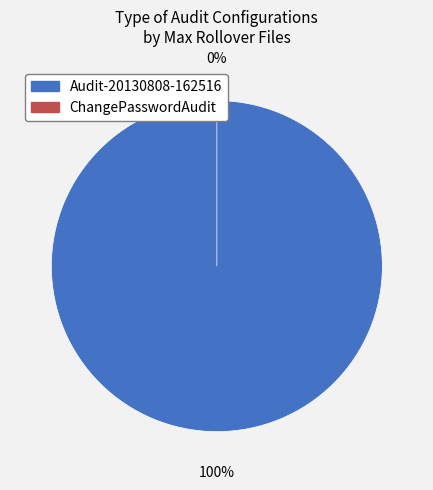

Which slice is the smallest?

ChangePasswordAudit